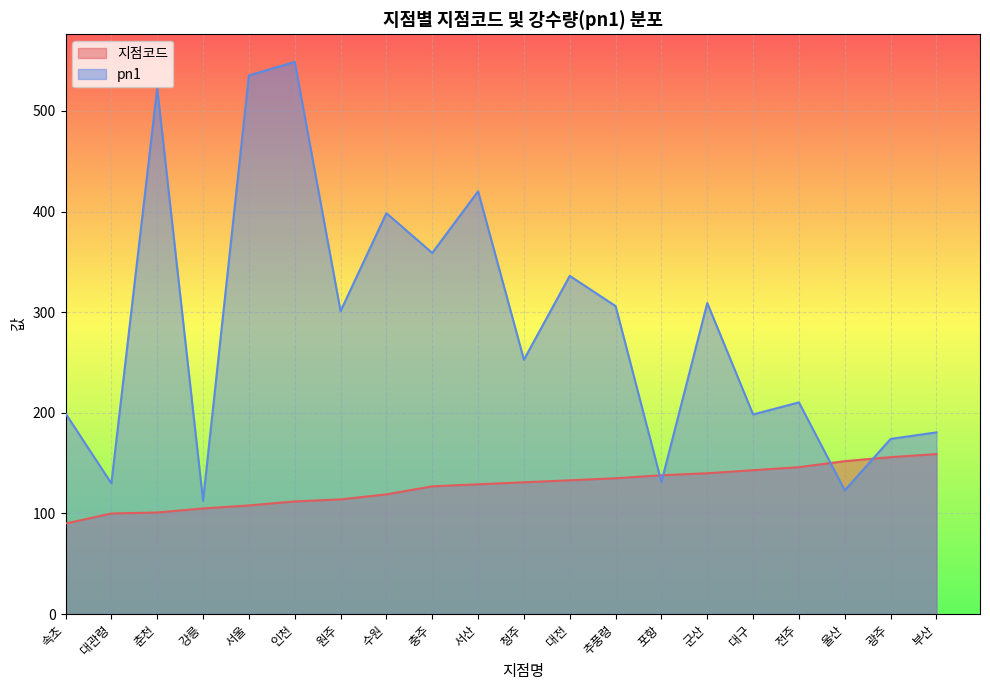

Rank the series by their maximum value, from lowest to highest.

지점코드, pn1